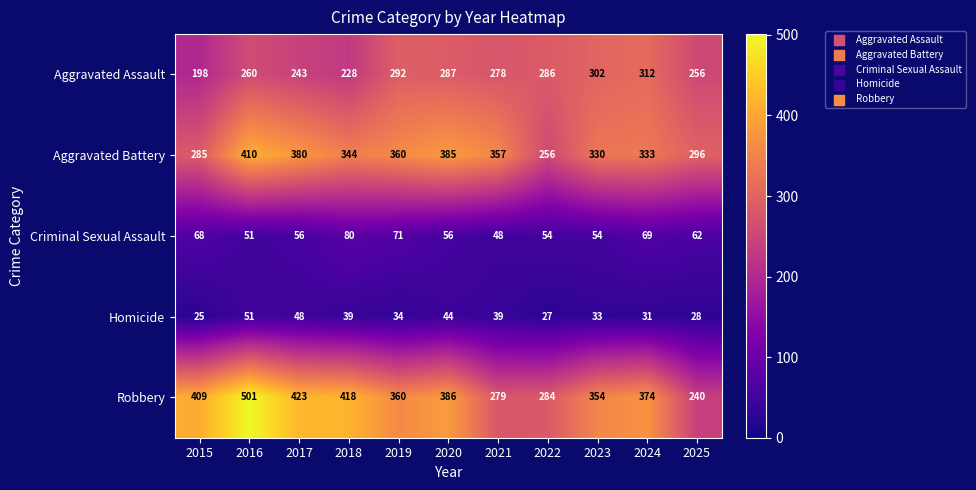

Between 2020 and 2022, which series saw the biggest shift?

Aggravated Battery